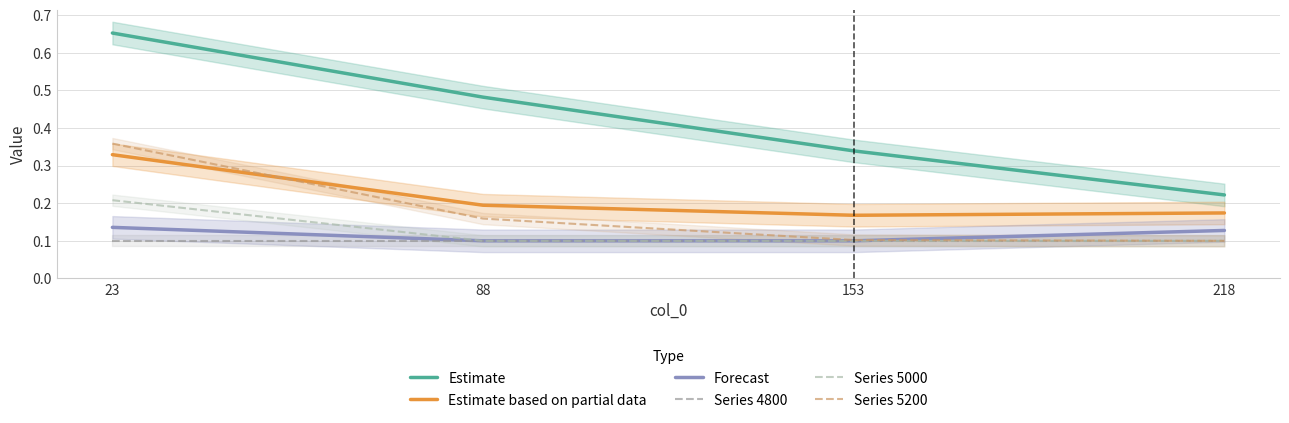

What is the average value of the Forecast series?

0.1